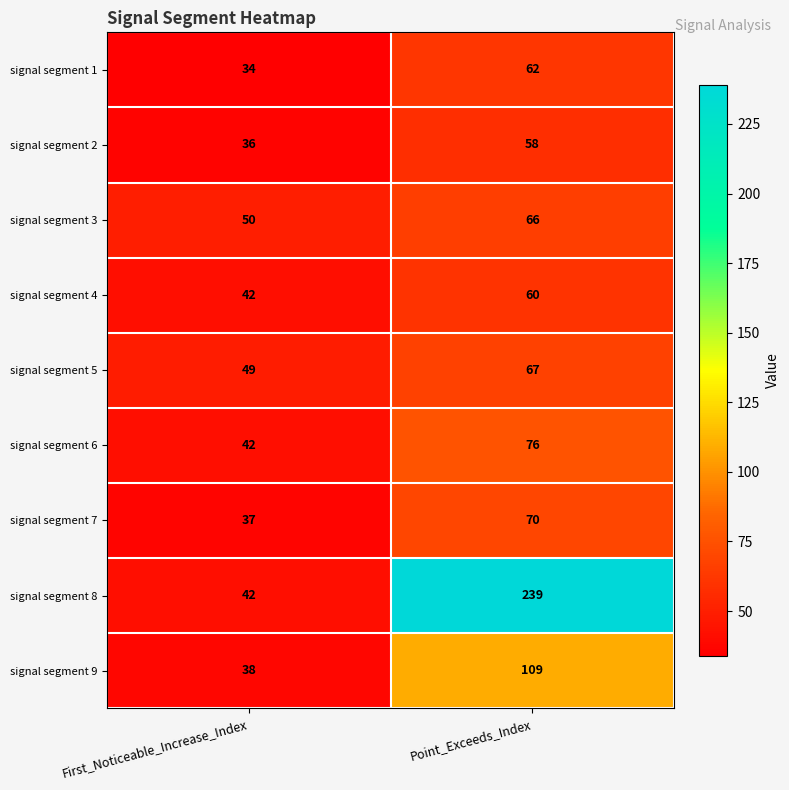

At which label is signal segment 6 closest to 59?

First_Noticeable_Increase_Index